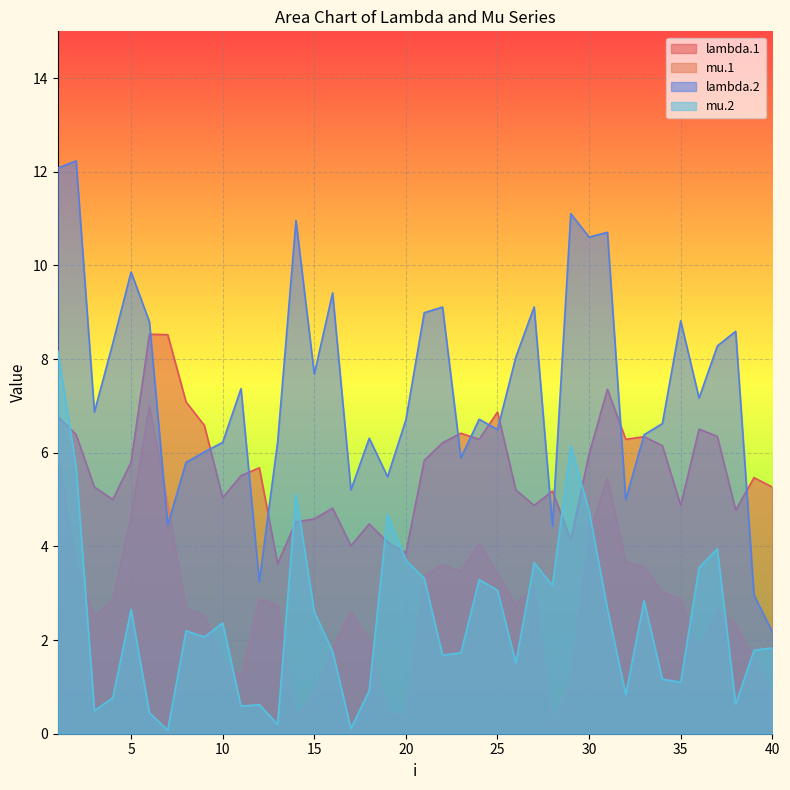

Which series has the largest total across all categories?

lambda.2